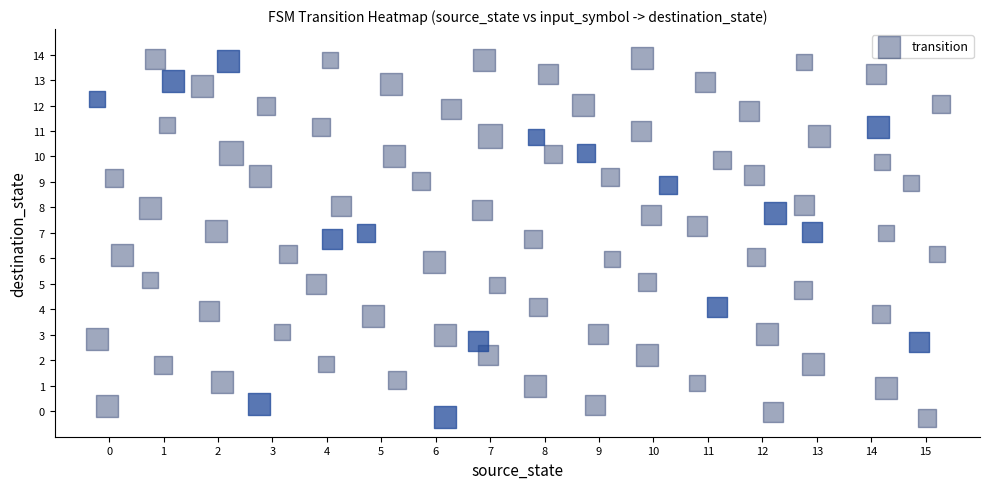

What is the greatest value displayed?

14